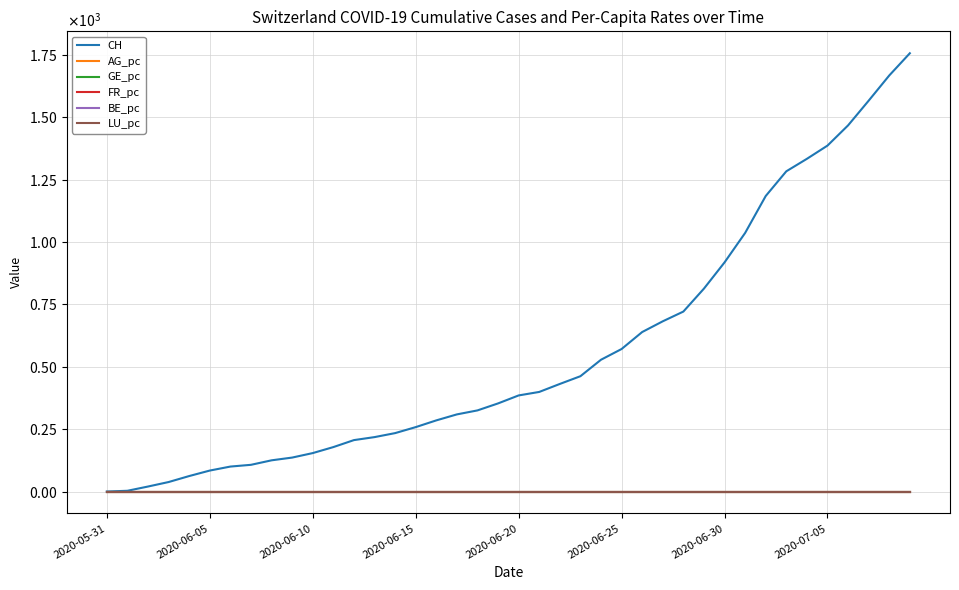

Is this an area chart (filled region under the line)?

No